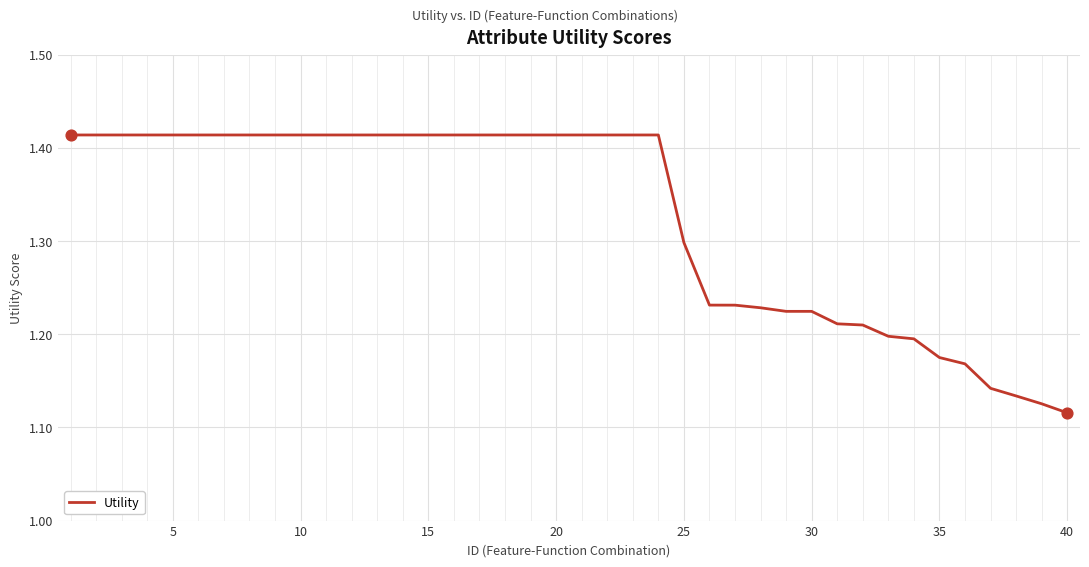

What is the difference between the maximum and minimum values?

0.3